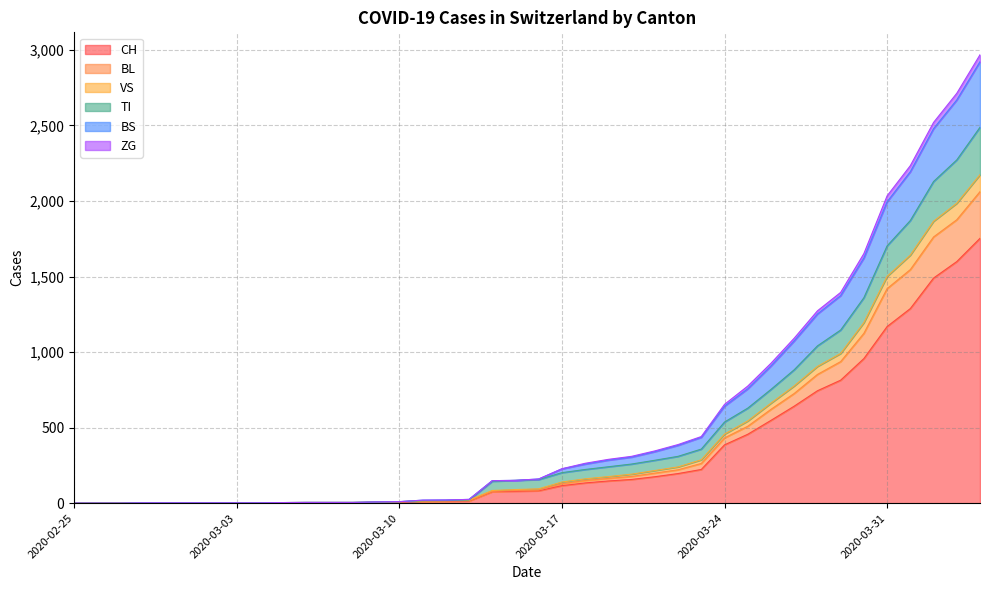

Does the chart display data point markers on the line(s)?

No